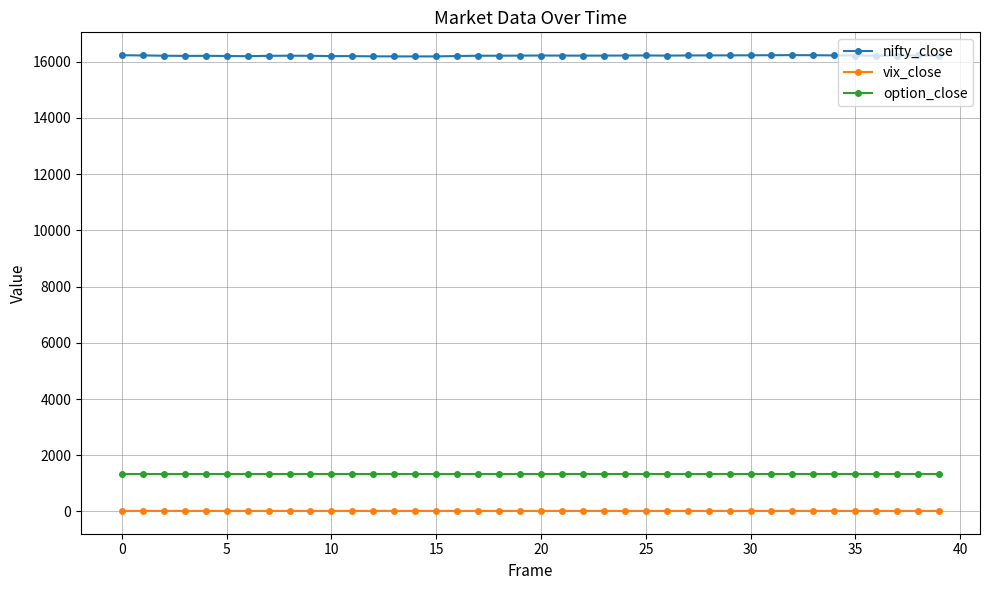

Rank the series by their maximum value, from lowest to highest.

vix_close, option_close, nifty_close